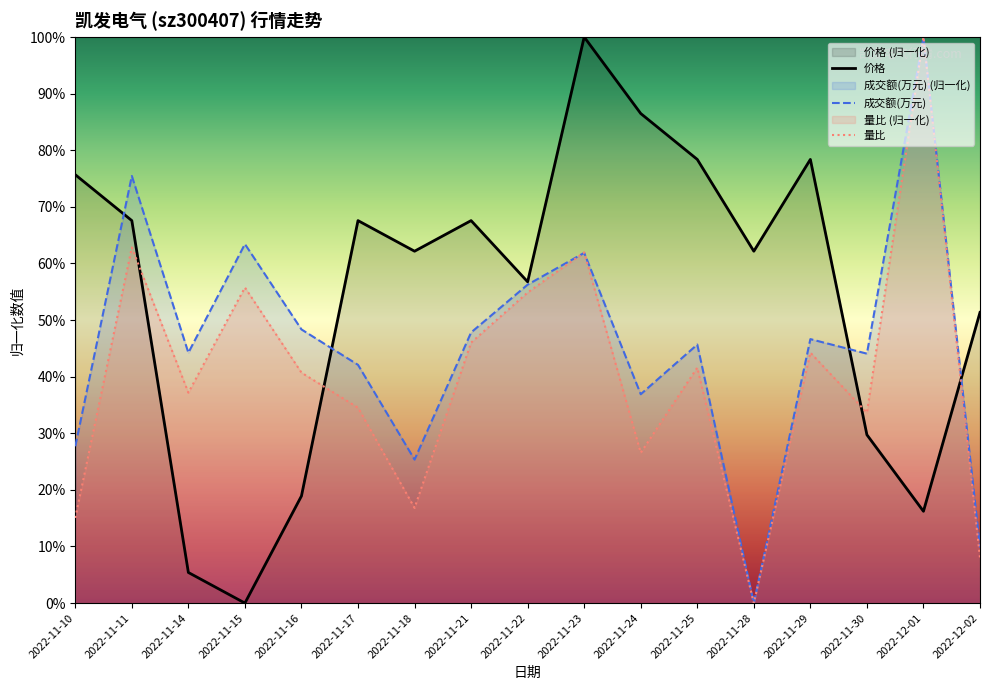

What is the difference between the 量比 values at 2022-11-28 and 2022-11-21?

0.5